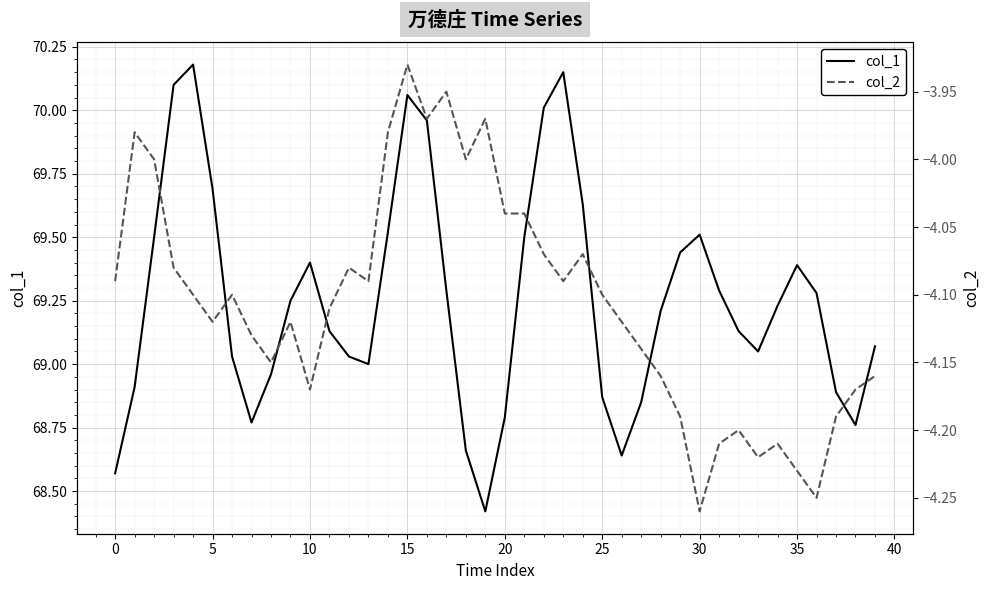

The value of col_1 at 33 is 37.5. True or false?

False